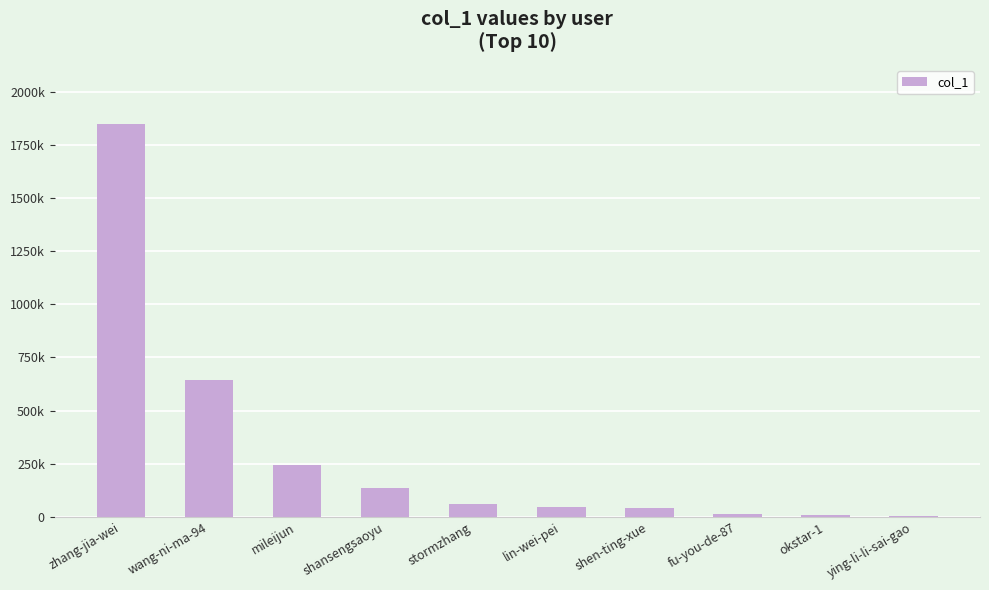

True or false: the data shows 646079 at wang-ni-ma-94.

True